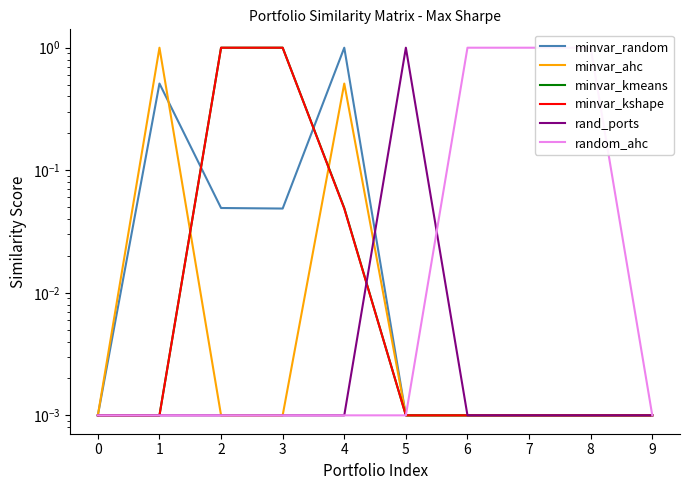

At which category is the sum across all series the highest?

2